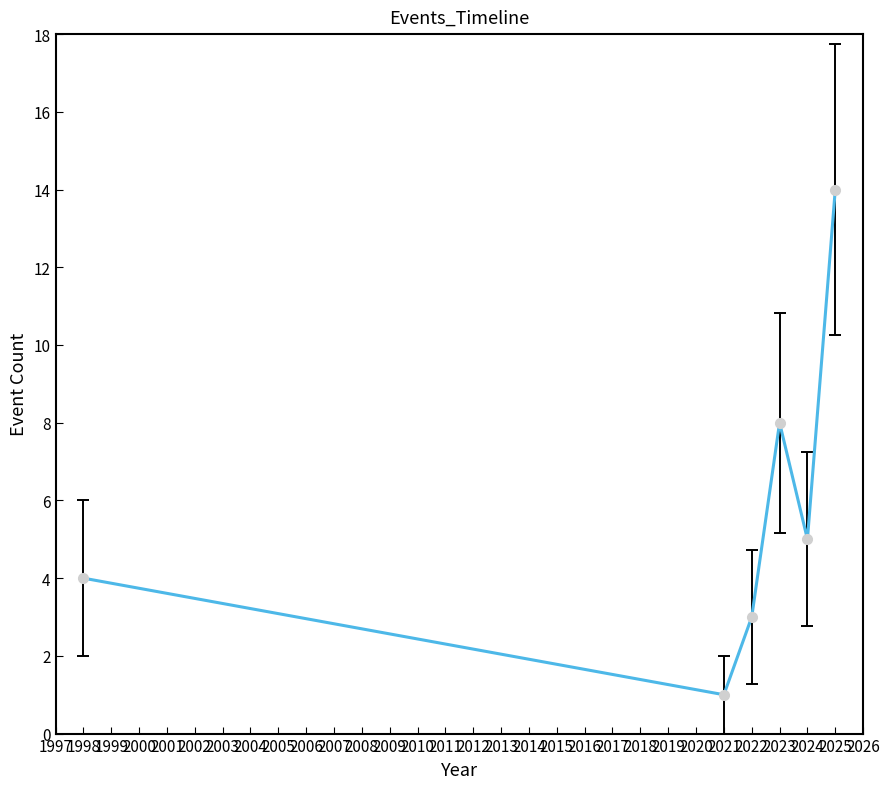

Where is the data nearest to the value 7?

2023